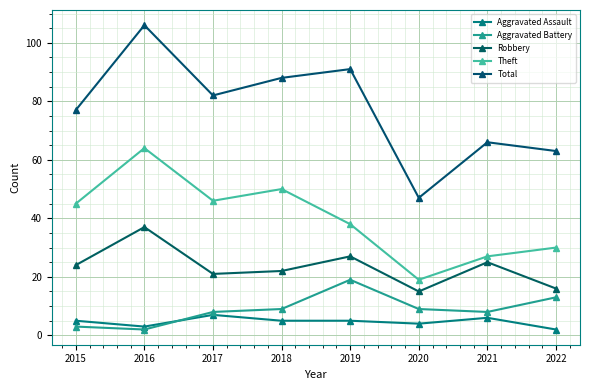

True or false: Total has a value of 39 at 2017.

False